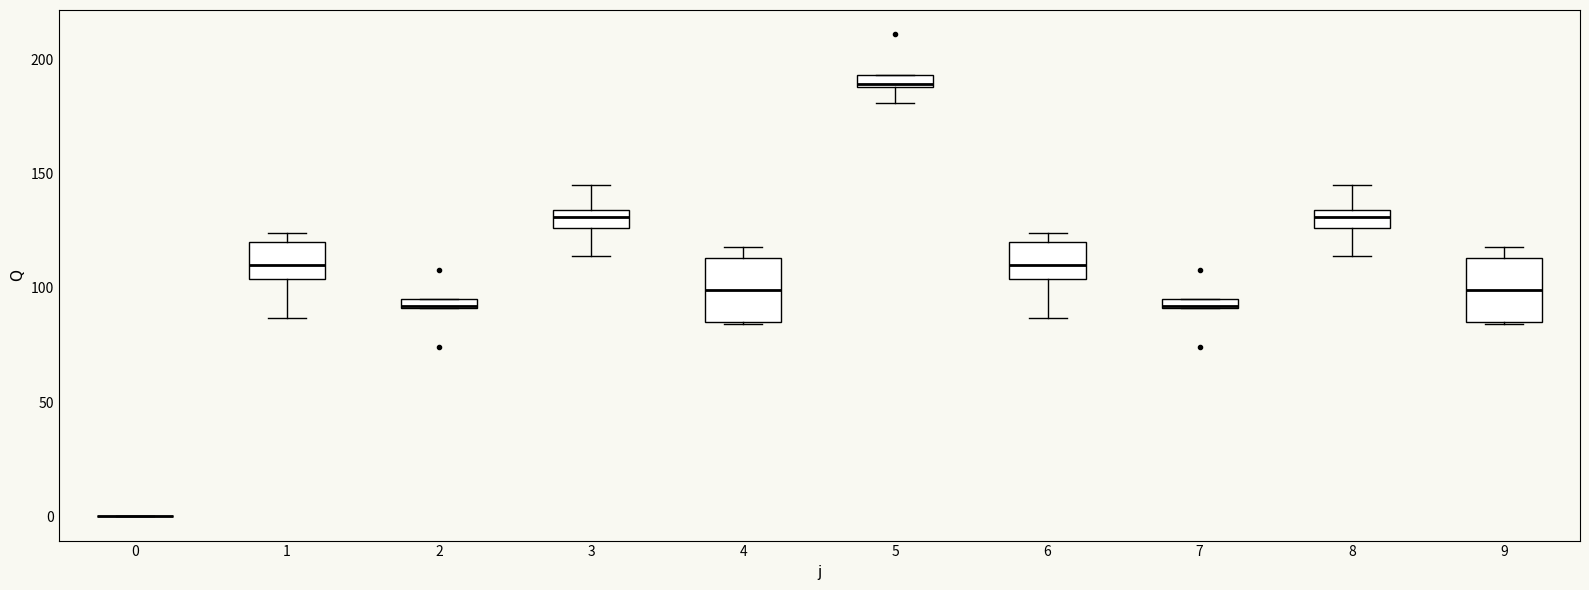

Where does the lower whisker of the box at x = 6 end on the y-axis? The values are not printed on the chart, so give them approximately, as read against the axis.

85